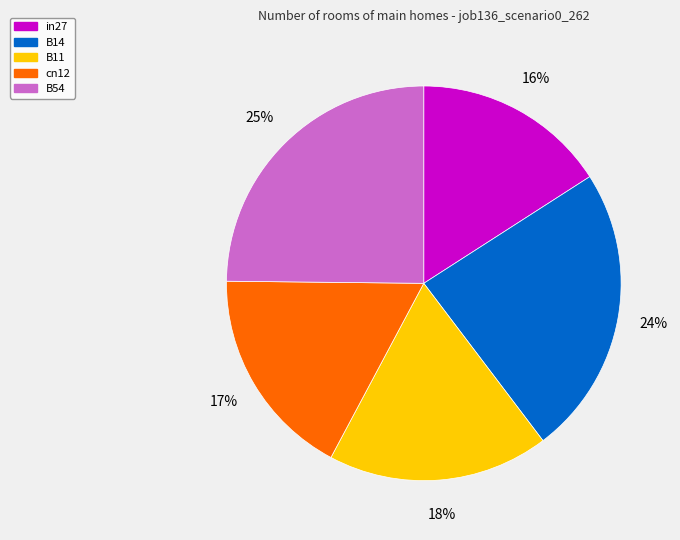

Is cn12 the majority of the pie?

No